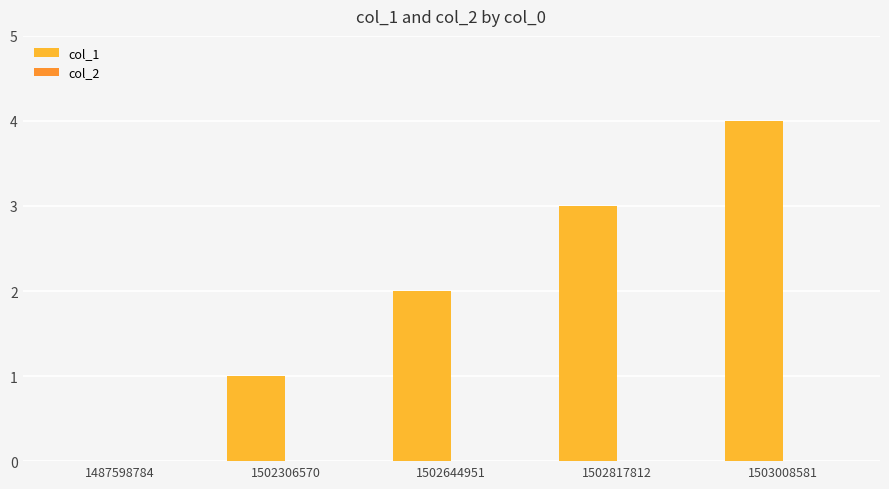

Count the number of data series in this chart.

1